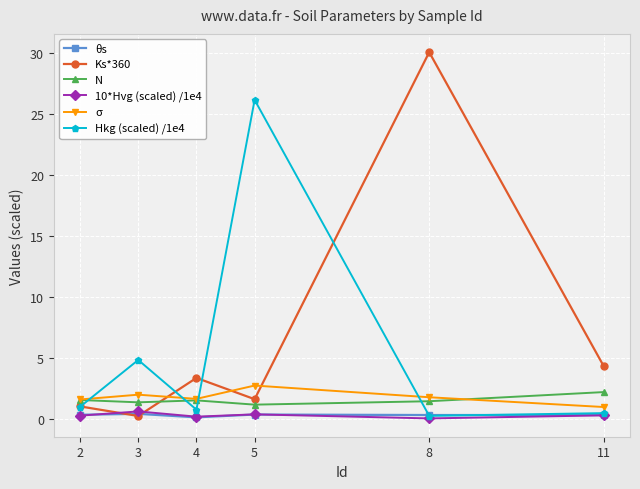

Which series has the largest range (max minus min)?

Ks*360